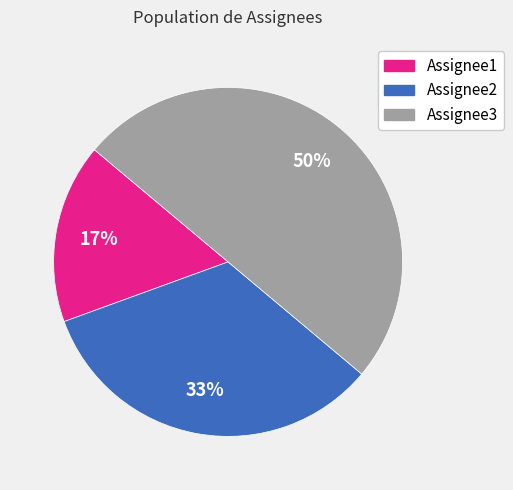

Which slice is the smallest?

Assignee1